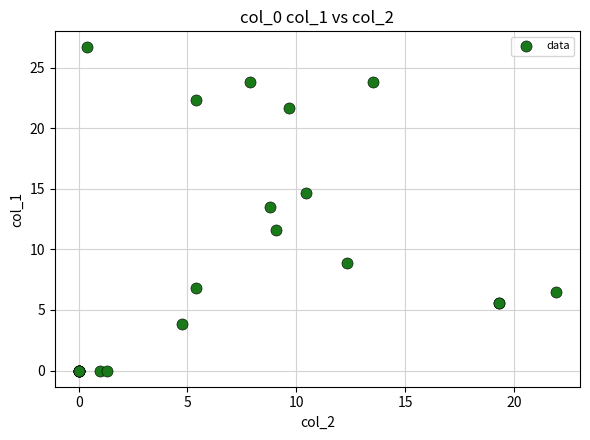

What Y value in the scatter plot is closest to 13?

13.5